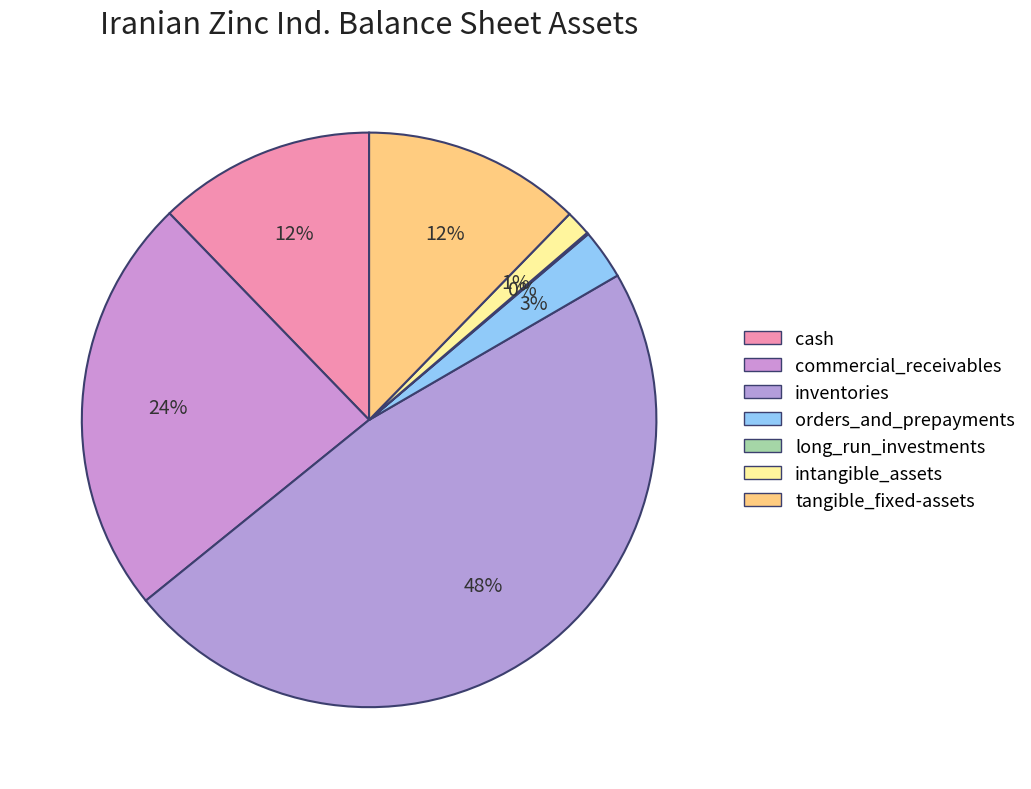

How many slices are in this pie chart?

7